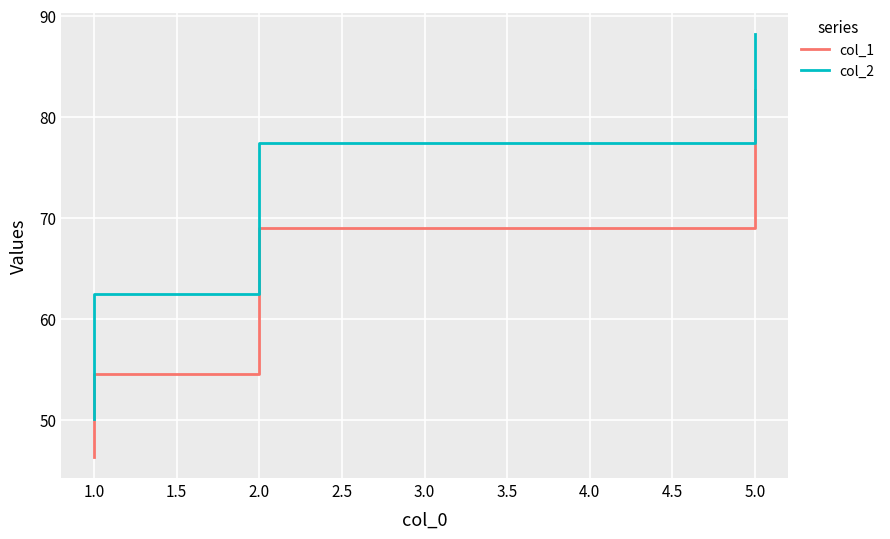

At which label is col_2 closest to 69?

1.0